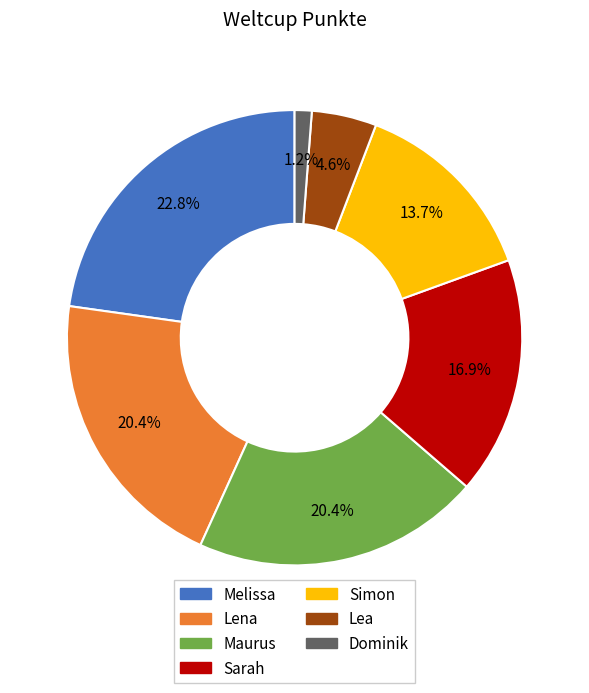

Is it true that Lena is 13% of the pie?

False